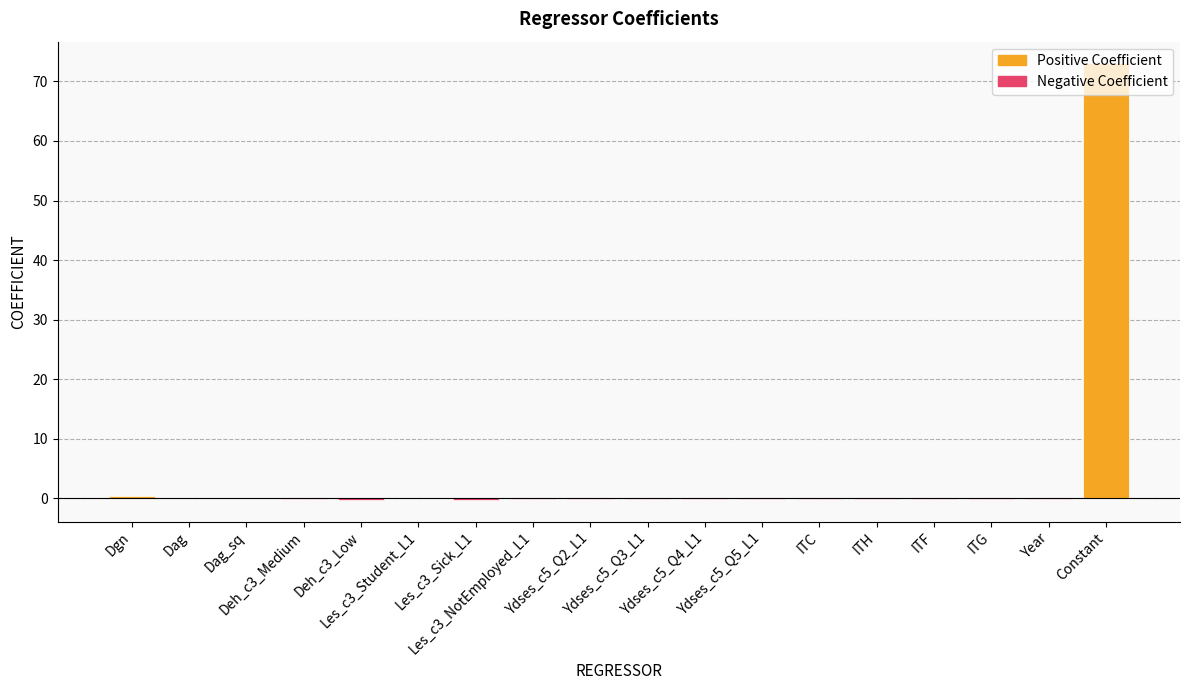

Rank the categories by value from highest to lowest.

Constant, Dgn, Les_c3_Student_L1, Dag, Dag_sq, Ydses_c5_Q2_L1, ITH, Year, Les_c3_NotEmployed_L1, Ydses_c5_Q3_L1, ITF, ITC, Deh_c3_Medium, Ydses_c5_Q4_L1, ITG, Ydses_c5_Q5_L1, Deh_c3_Low, Les_c3_Sick_L1